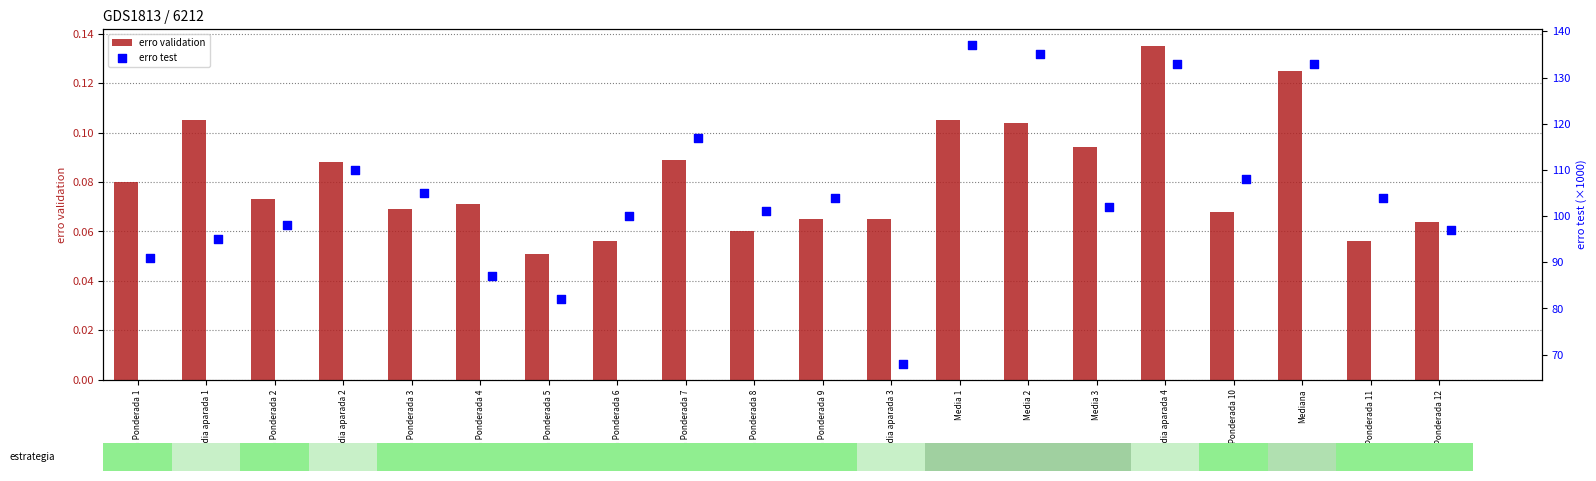

Which series has the widest spread of Y values?

erro test